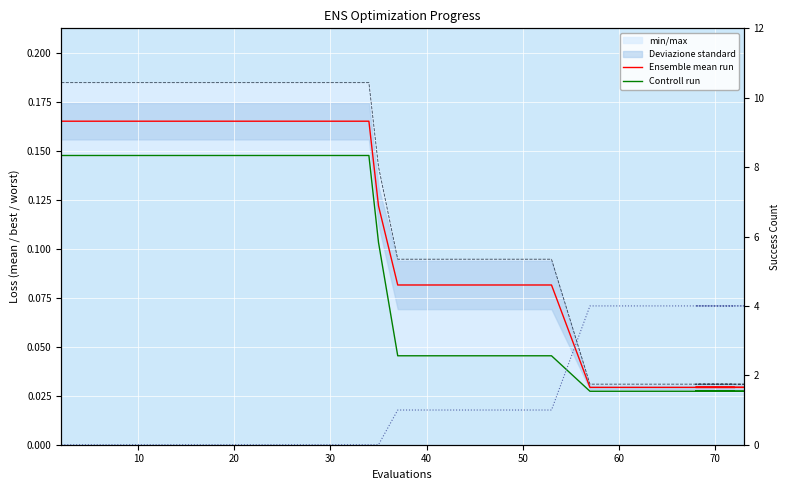

True or false: Ensemble mean run and success num cross at least once.

True